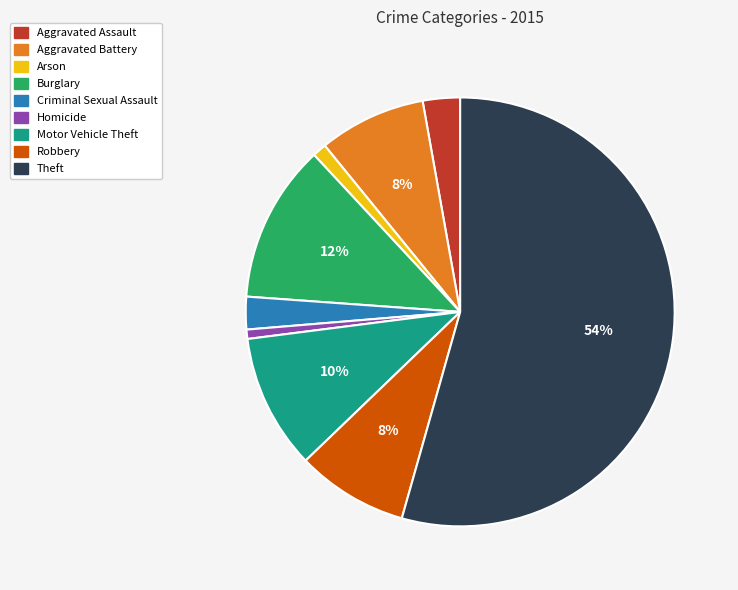

Does Theft account for over 50% of the chart?

Yes